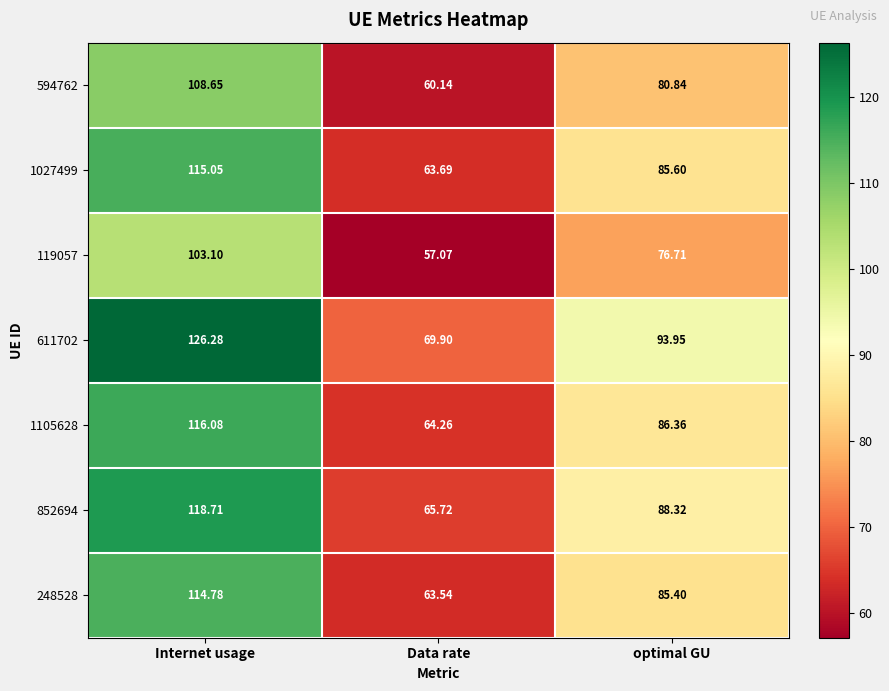

At which label does 611702 first exceed 93?

Internet usage